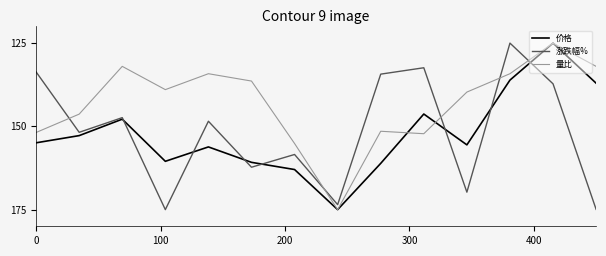

How many times do 涨跌幅% and 量比 cross each other?

5